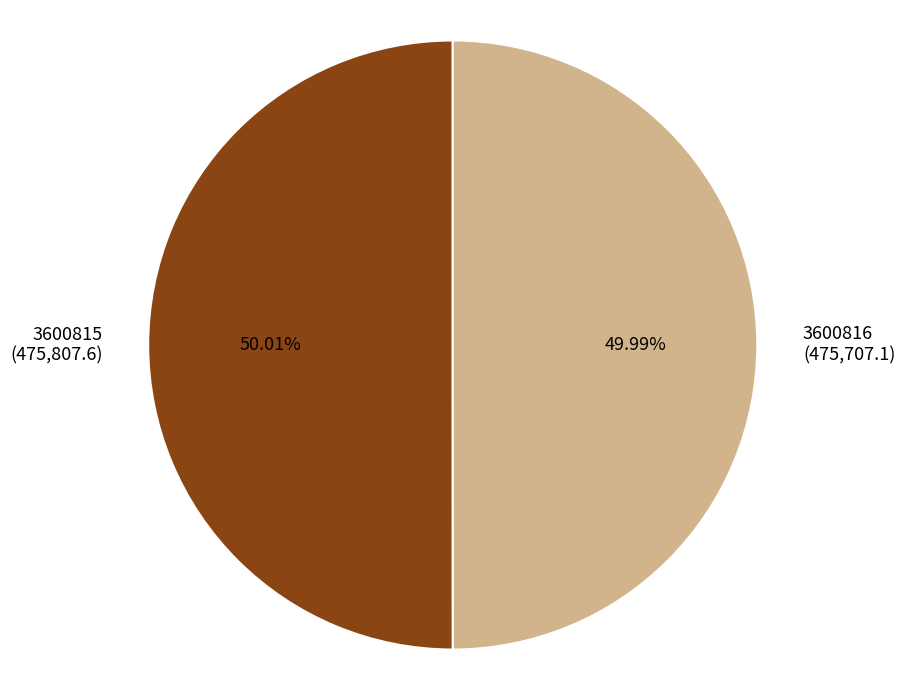

To the nearest percent, what portion does 3600815 represent?

50%